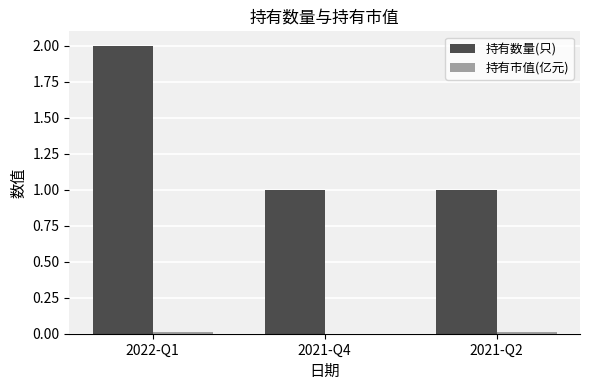

What is the greatest value displayed?

2.0